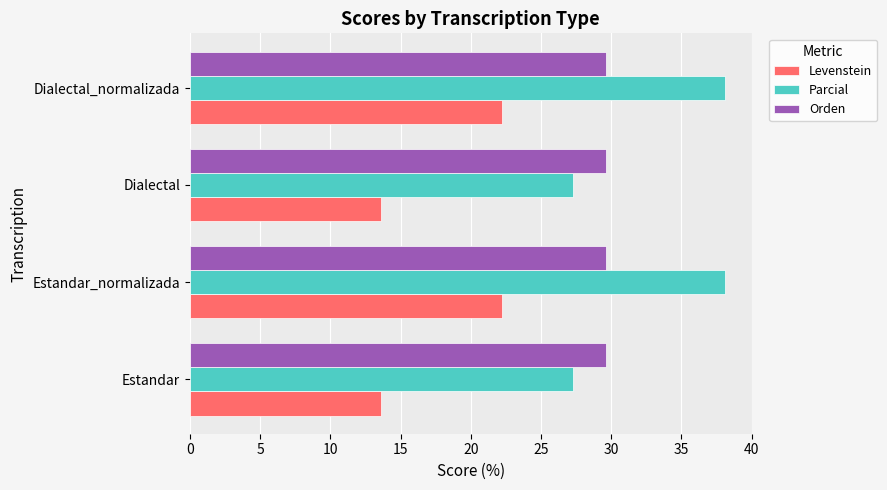

What is the smallest value displayed?

13.6